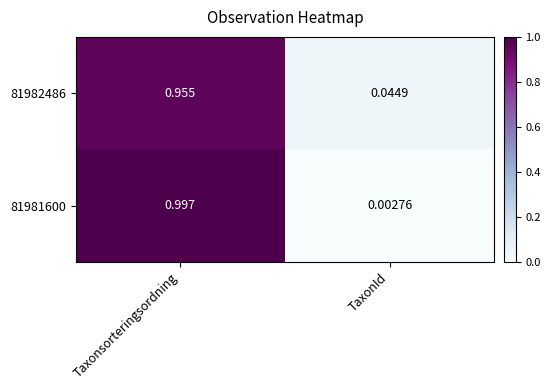

Where is 81982486 nearest to the value 0?

TaxonId